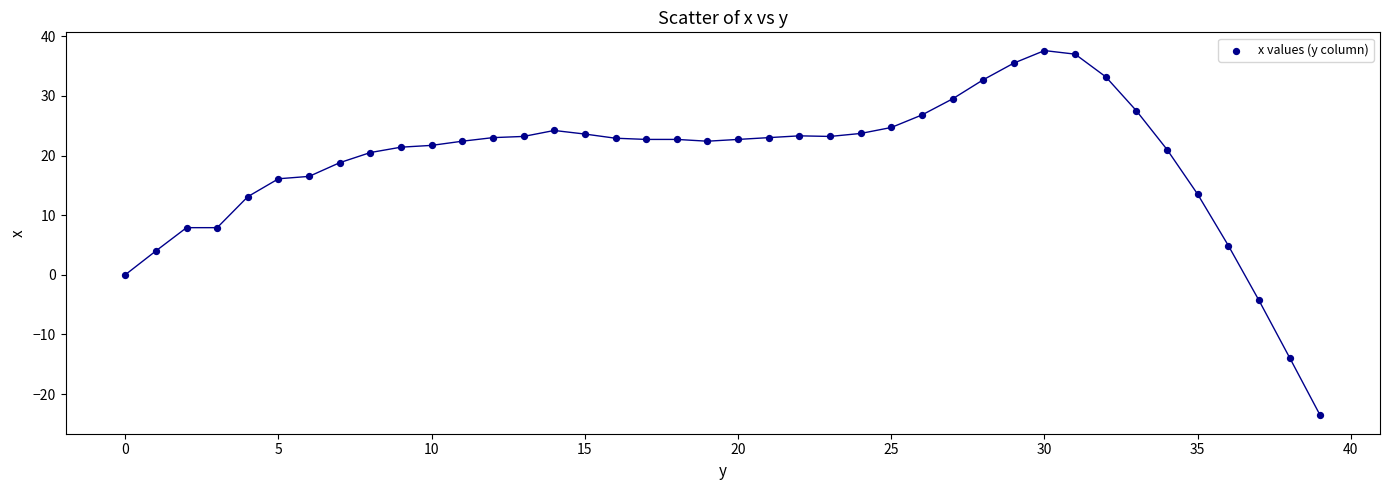

What is the range of Y values (max minus min)?

61.2